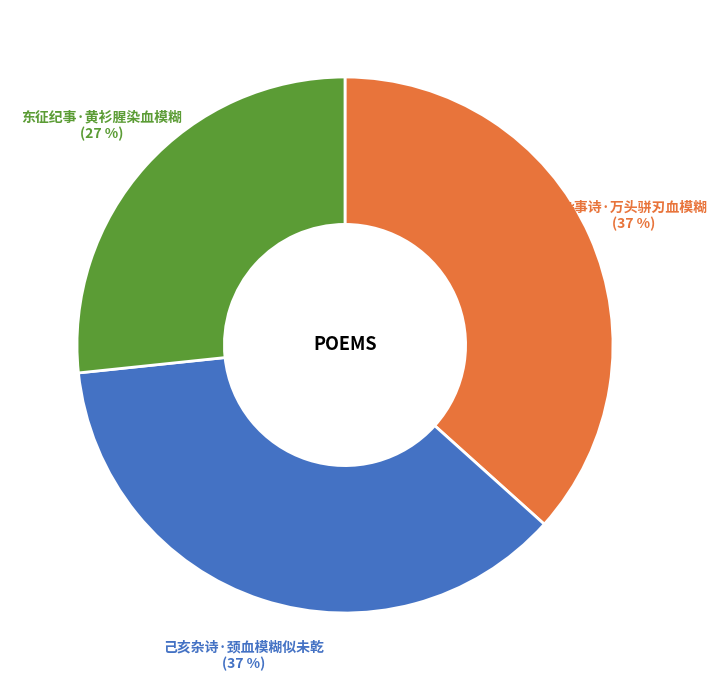

What percentage is the 己亥杂诗·颈血模糊似未乾 slice, to the nearest percent?

37%